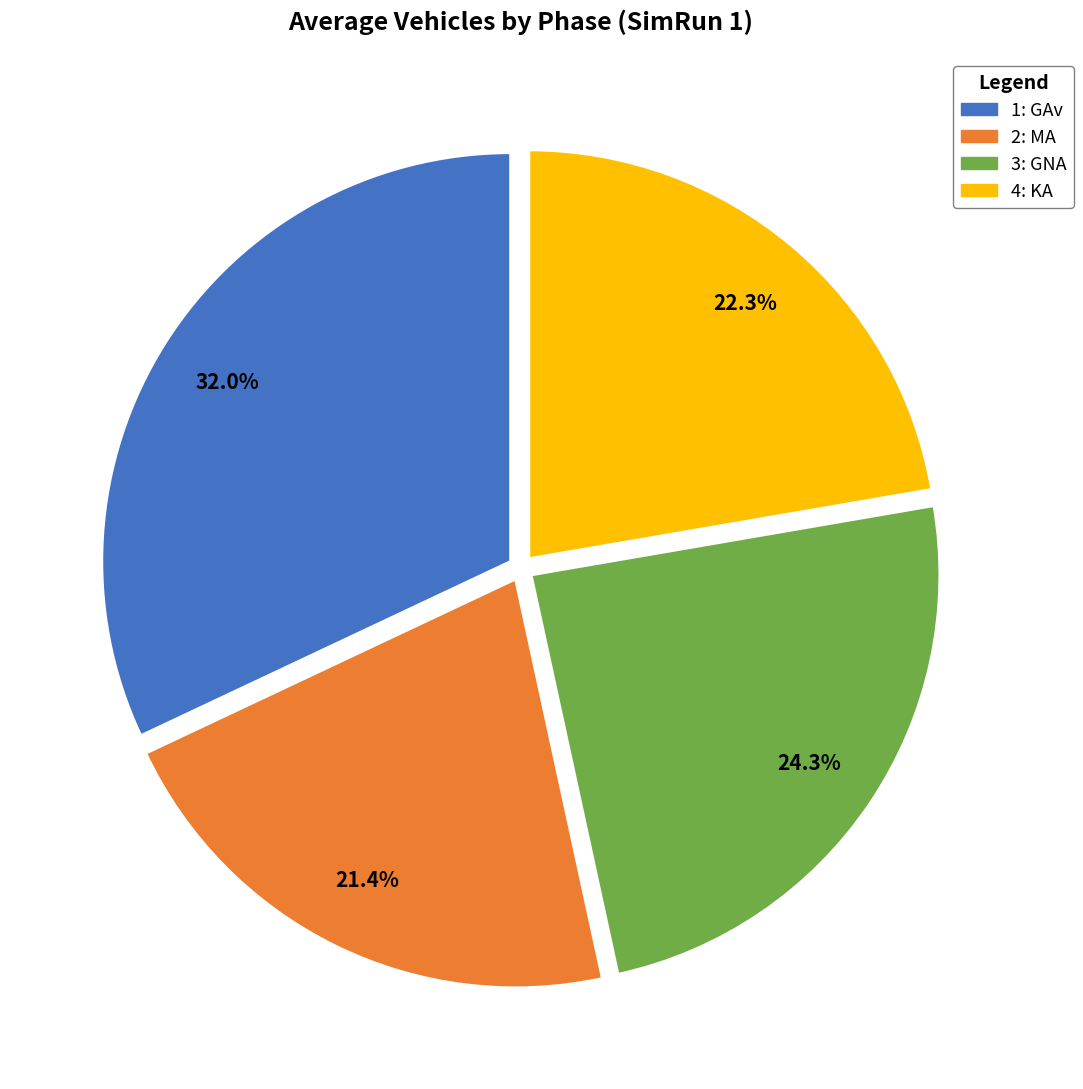

What portion of the pie excludes 3: GNA?

75.7%